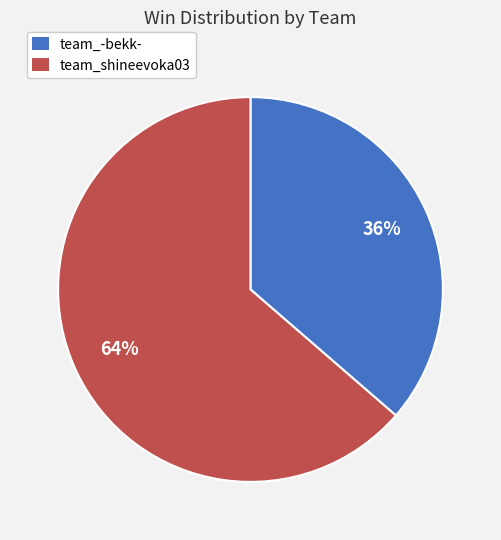

Rank the categories by value from highest to lowest.

team_shineevoka03, team_-bekk-